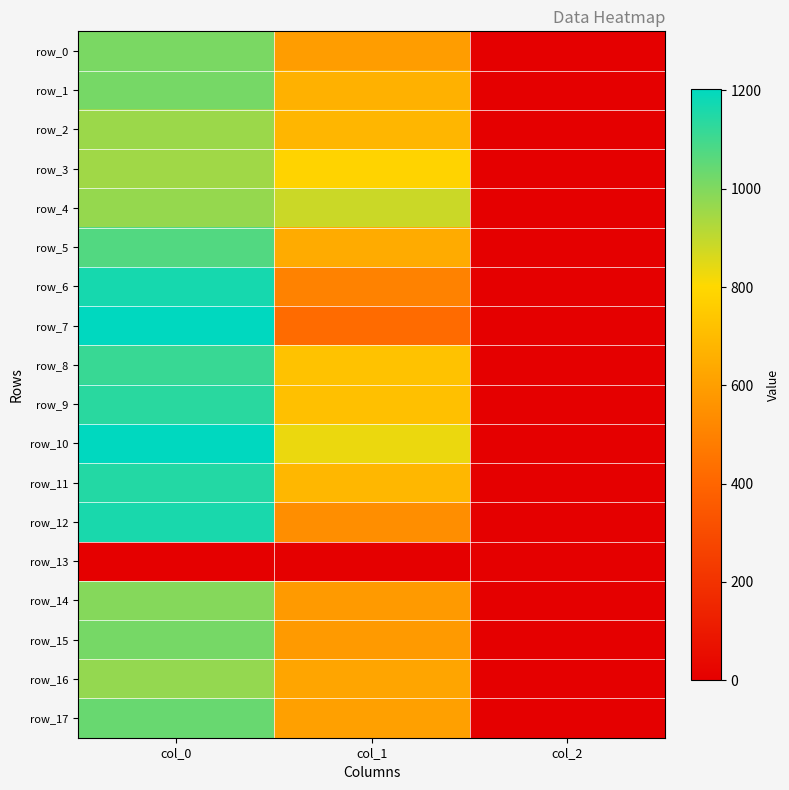

Reading left to right, transcribe all the data shown in this chart.

row_0: 1010.0	594.0	2.0
row_1: 1016.7	664.9	2.0
row_2: 956.7	681.8	2.0
row_3: 950.0	783.0	2.0
row_4: 966.7	884.2	2.0
row_5: 1073.3	644.6	2.0
row_6: 1166.7	502.9	2.0
row_7: 1203.3	421.9	2.0
row_8: 1113.3	722.2	2.0
row_9: 1136.7	718.9	2.0
row_10: 1203.3	833.6	2.0
row_11: 1146.7	688.5	2.0
row_12: 1163.3	543.4	2.0
row_13: 0.0	0.0	0.0
row_14: 993.3	587.2	2.0
row_15: 1016.7	583.9	2.0
row_16: 970.0	621.0	2.0
row_17: 1036.7	604.1	2.0